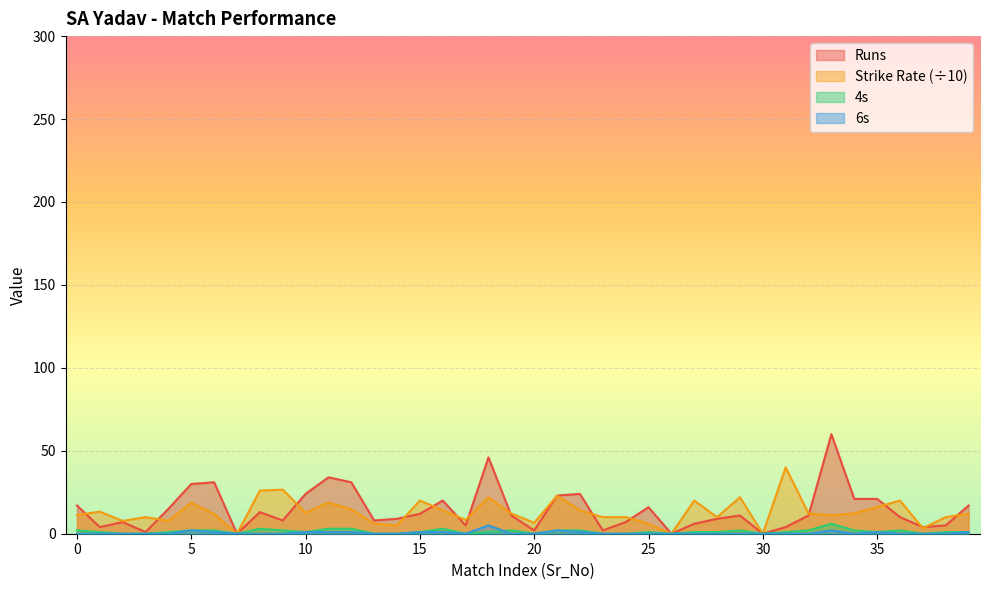

True or false: 6s has a value of 0.0 at 1.

True